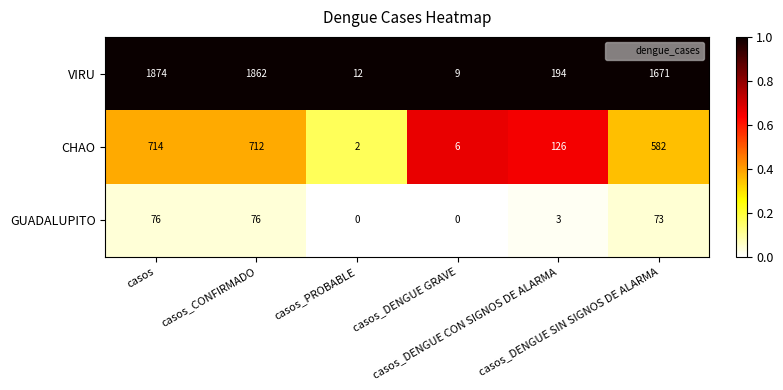

List the series in order of their peak value, lowest first.

GUADALUPITO, CHAO, VIRU